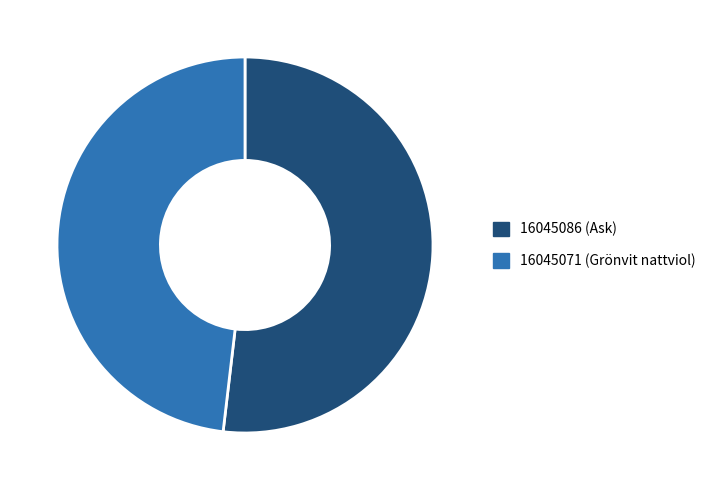

Rank the categories by value from highest to lowest.

16045086 (Ask), 16045071 (Grönvit nattviol)